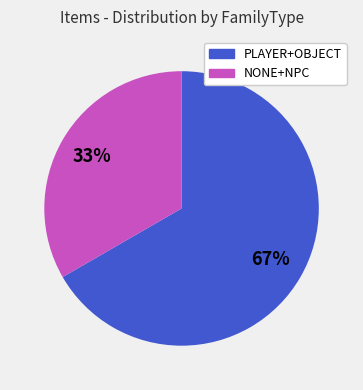

How many segments does this pie chart have?

2